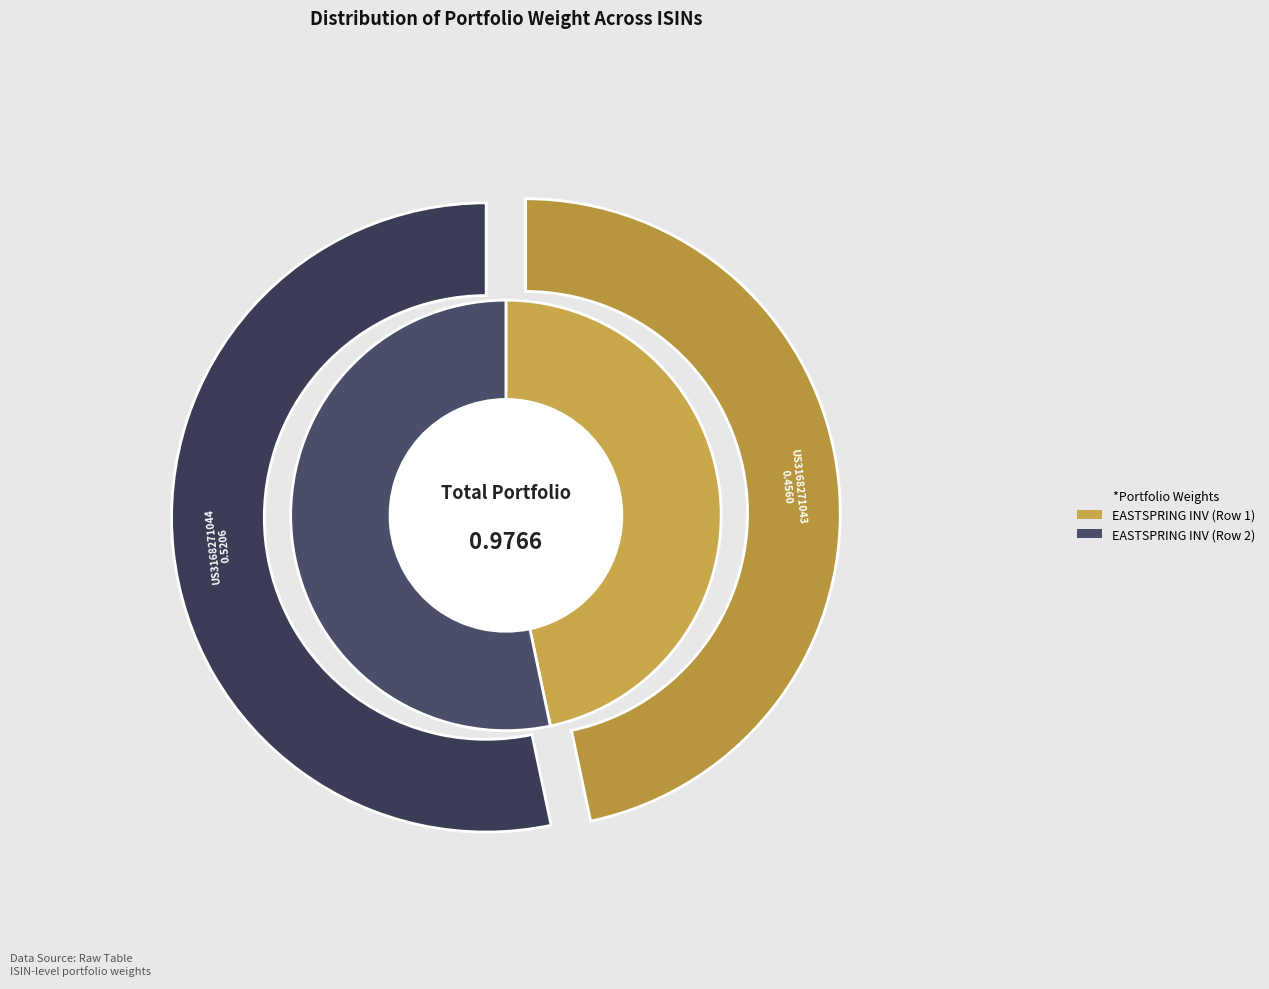

What percentage is the US3168271043 slice, to the nearest percent?

47%